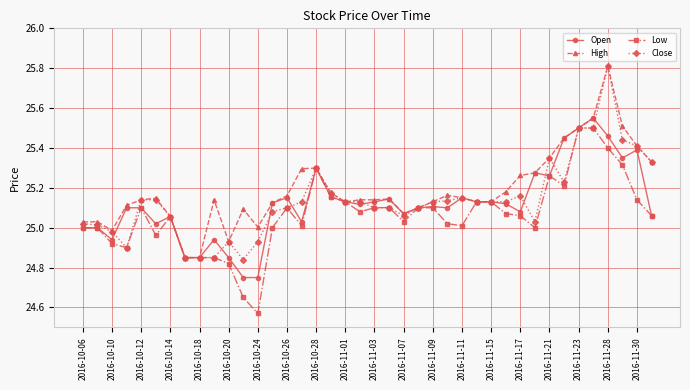

What is the greatest value displayed?

25.8